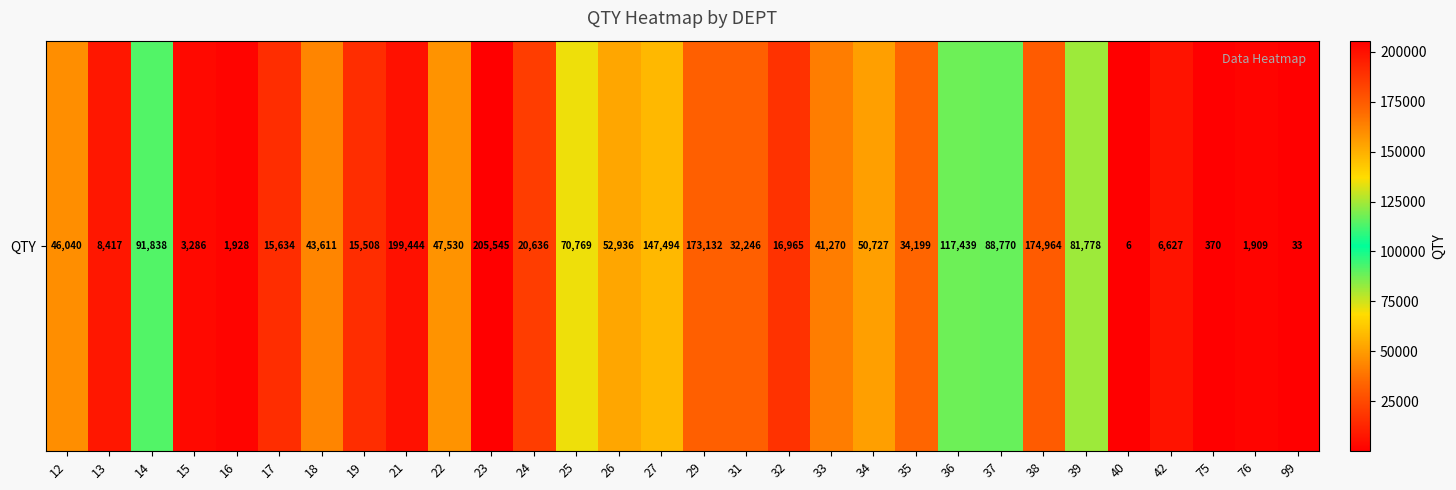

At which label is the value closest to 102775?

14